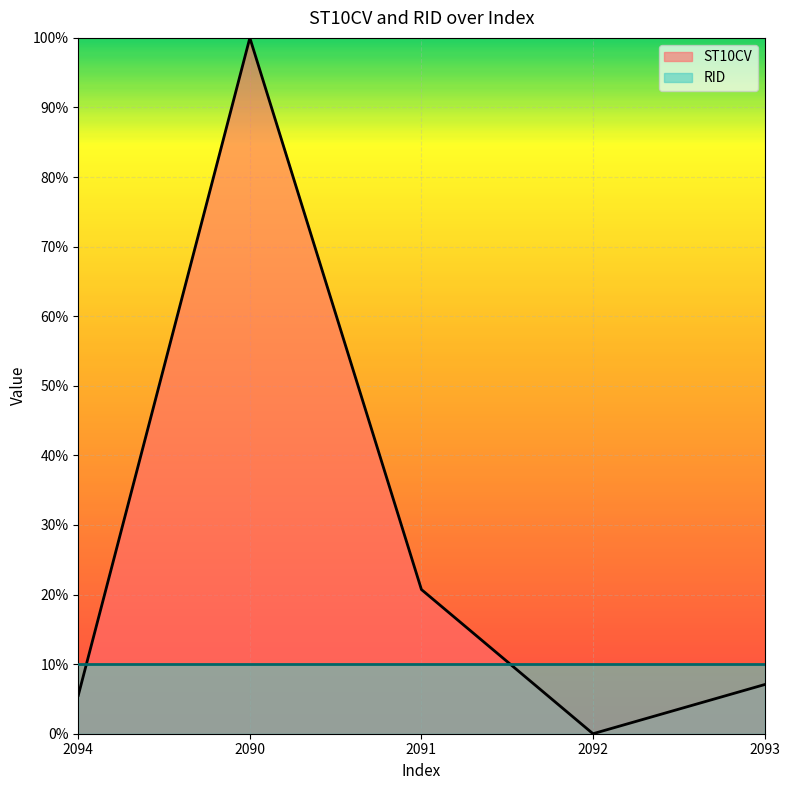

The chart shows a value of 0.5 at 2090. True or false?

False